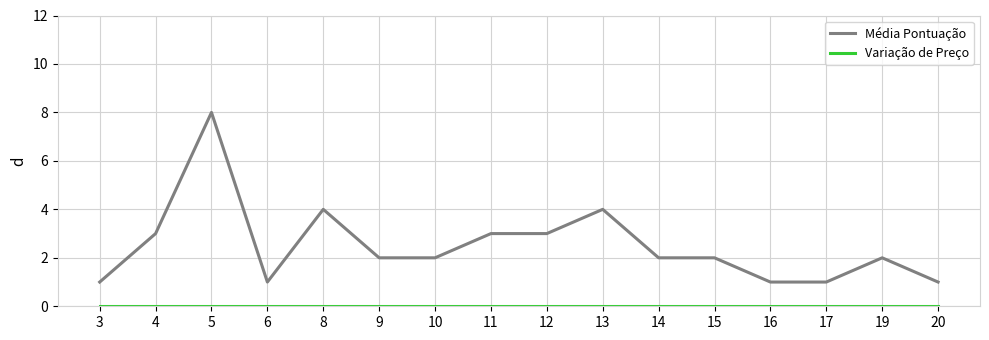

What is the difference between the highest and lowest values at 12?

3